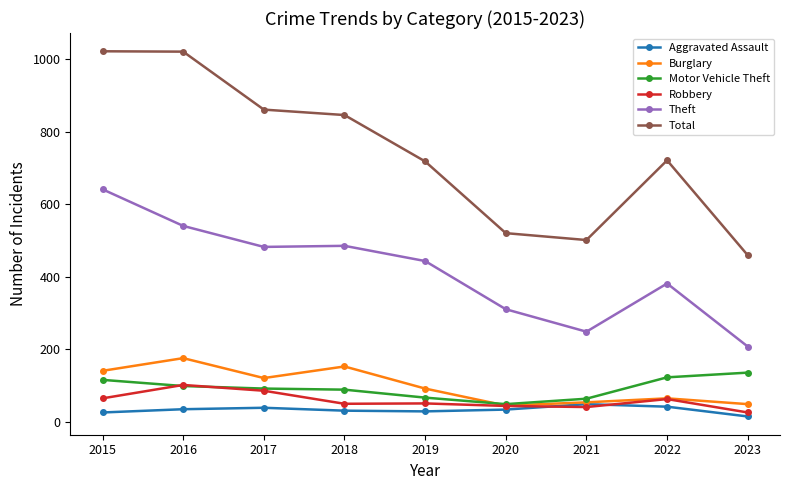

At which category does the chart reach its minimum across all series?

2023